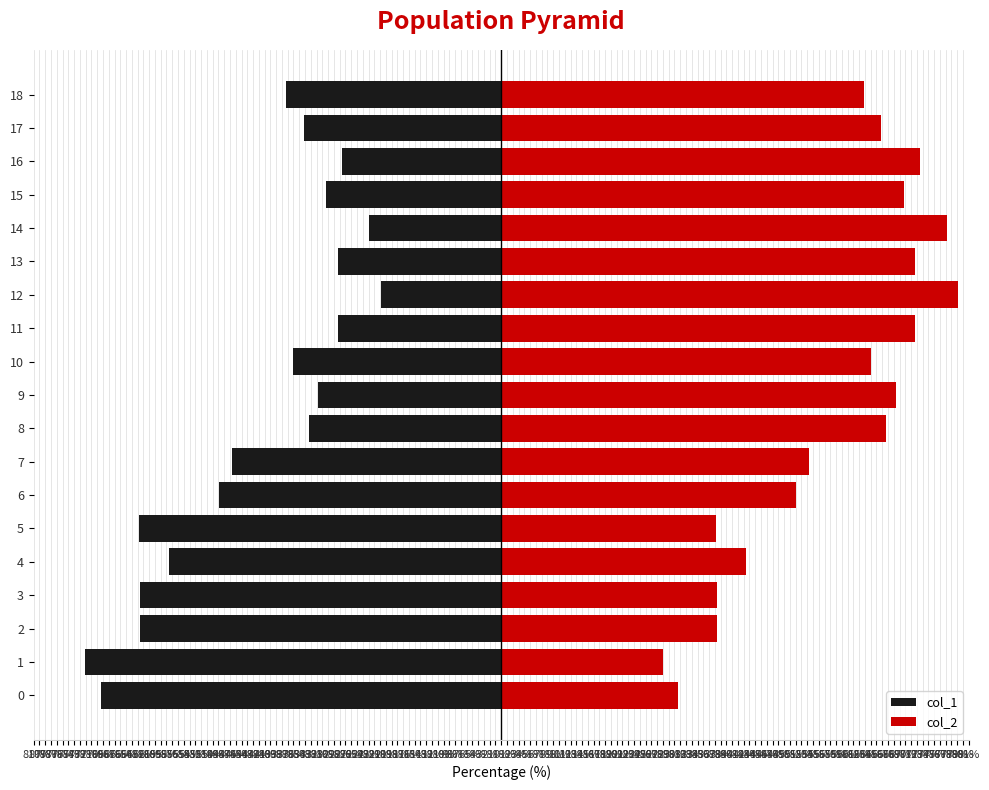

What is the difference between the maximum and minimum values in the col_2 series?

51.1